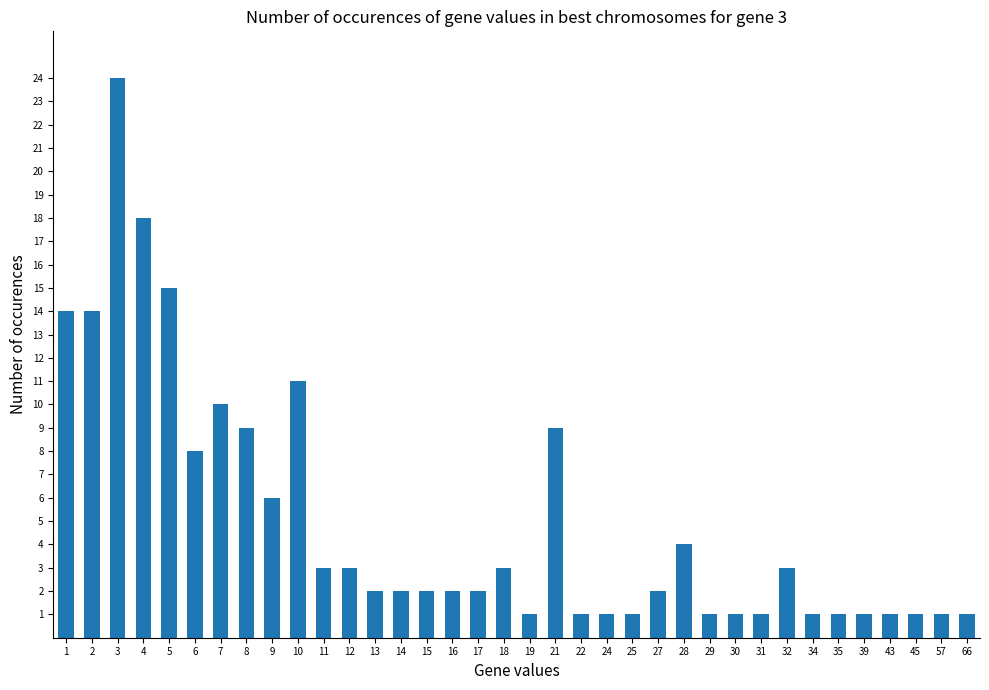

What value does the data have at 19?

1